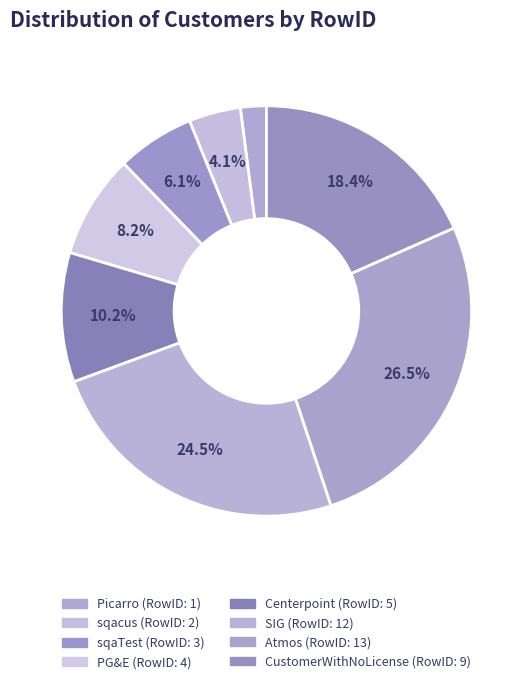

What percentage is the Atmos slice, to the nearest percent?

27%